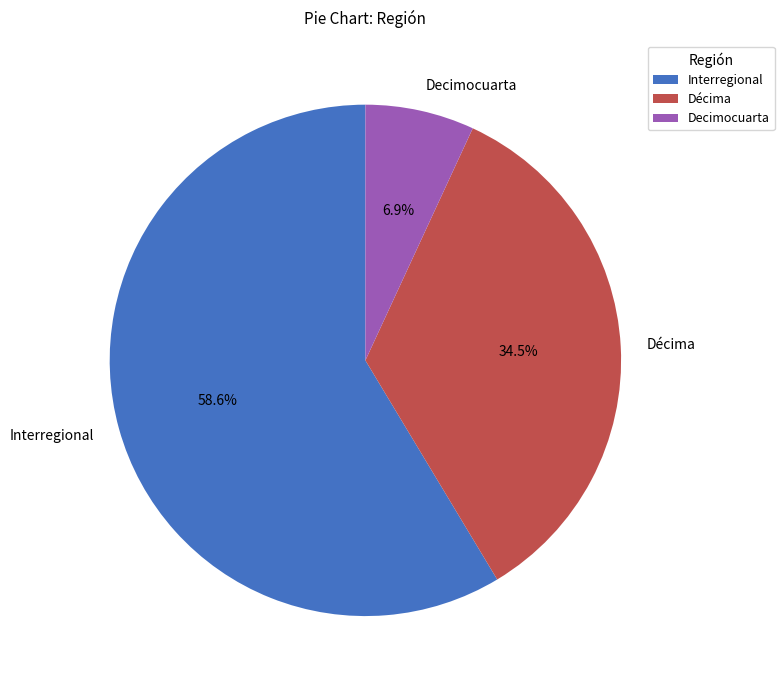

Which slice represents more than half of the pie?

Interregional